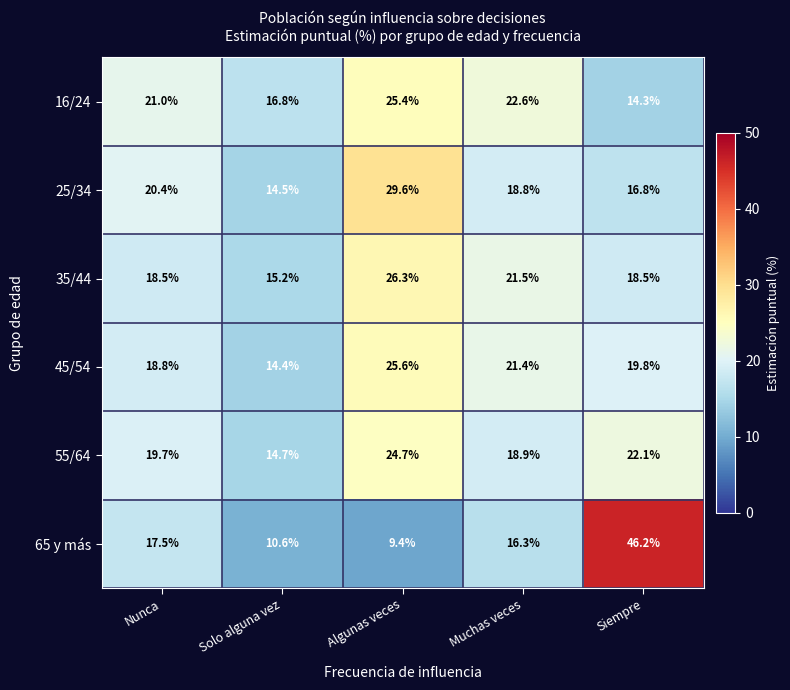

Where is 16/24 nearest to the value 19?

Nunca